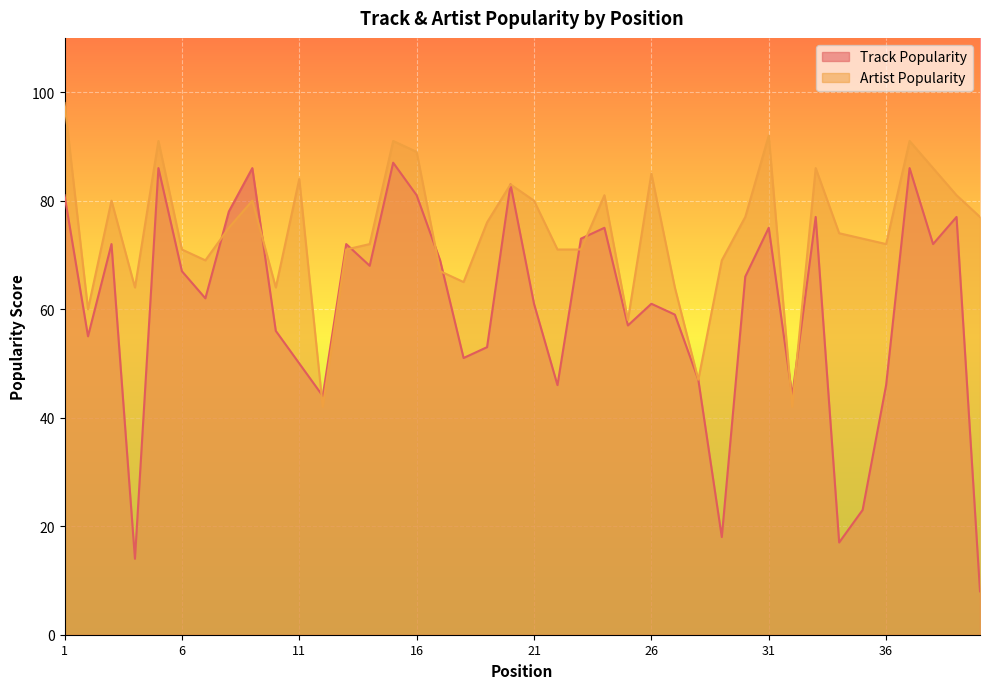

At which label does Track Popularity first exceed 66?

1